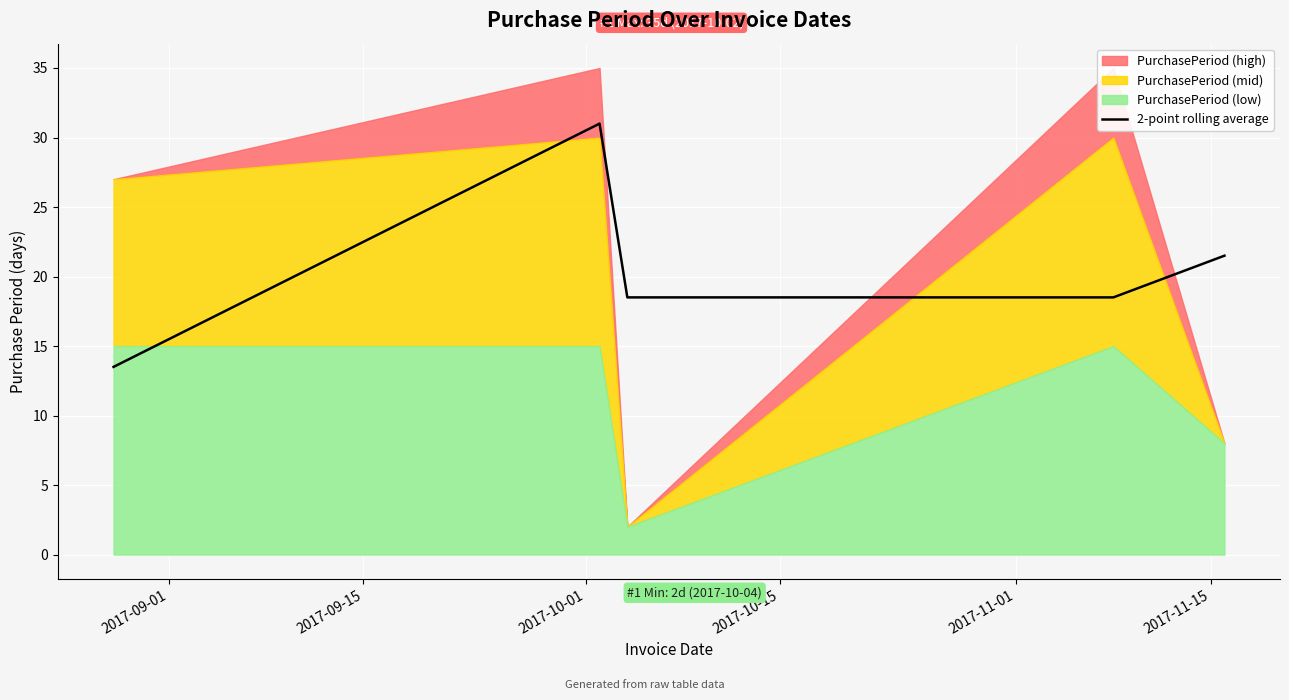

What is the minimum value for 2-point rolling average?

13.5